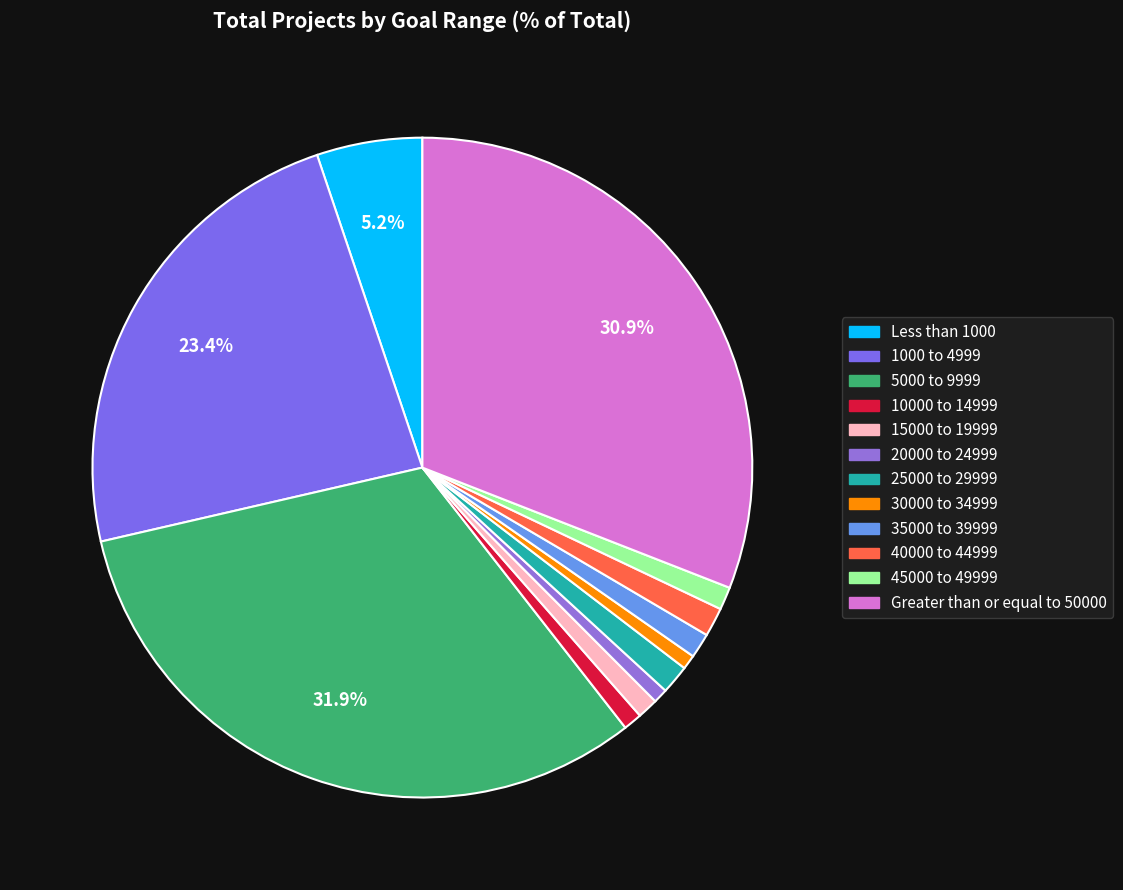

Does Greater than or equal to 50000 represent more than half of the total?

No